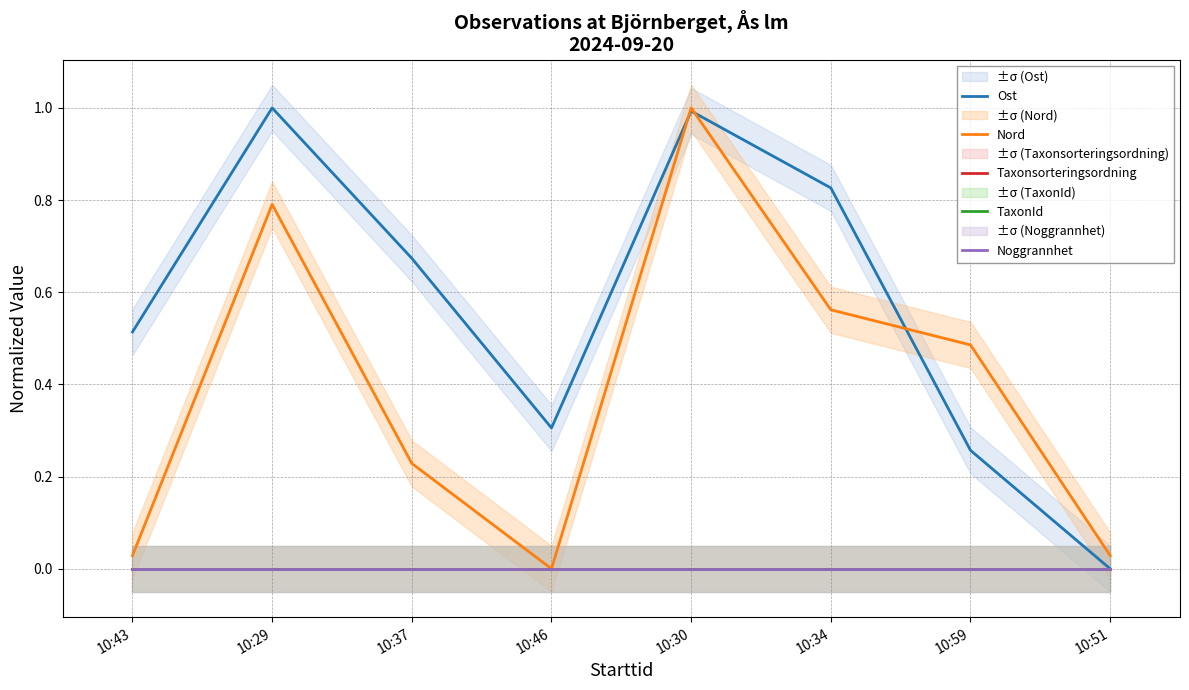

How many lines are shown in the chart?

5